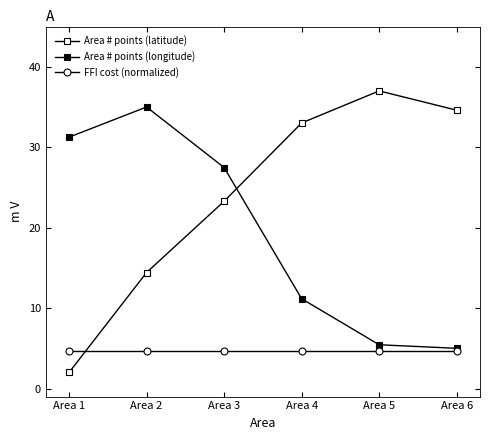

Rank the categories by Area # points (longitude) value from lowest to highest.

Area 6, Area 5, Area 4, Area 3, Area 1, Area 2